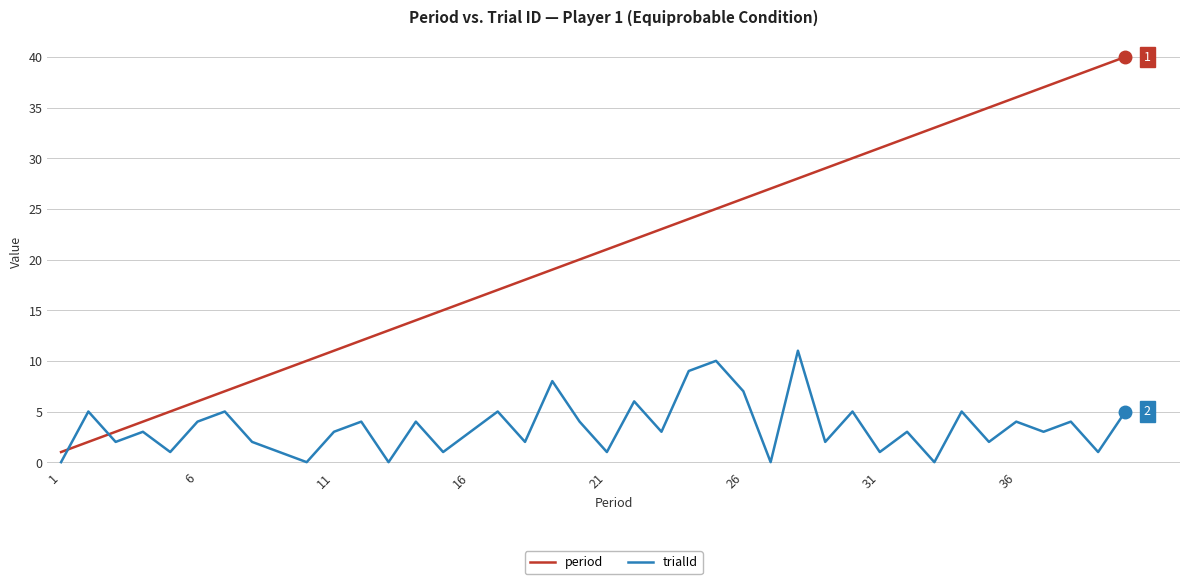

Which series has the largest total across all categories?

period